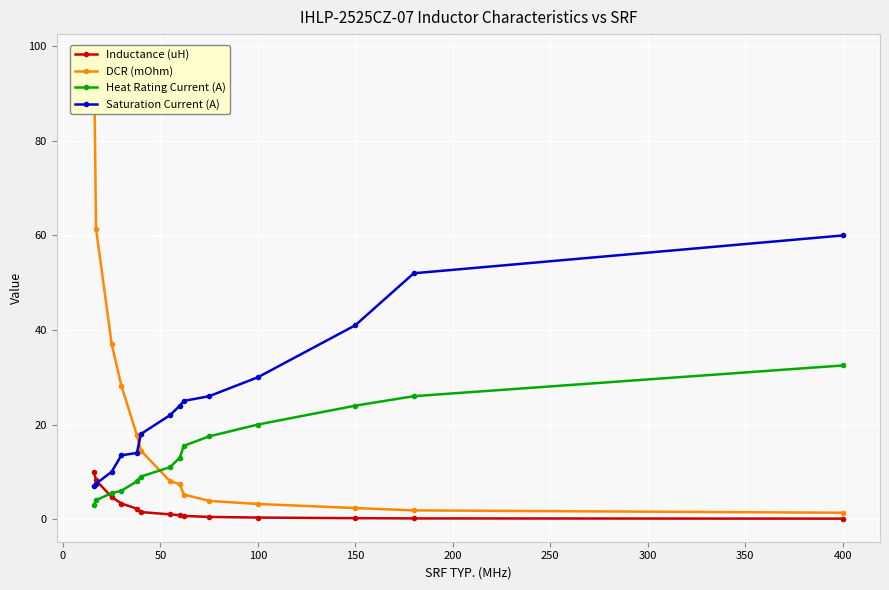

True or false: Saturation Current (A) and DCR (mOhm) cross at least once.

True